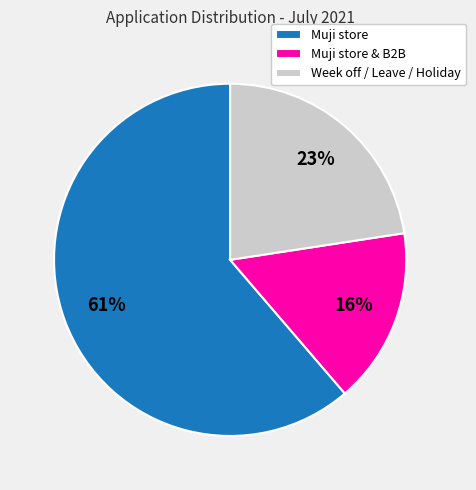

Does Muji store account for over 50% of the chart?

Yes